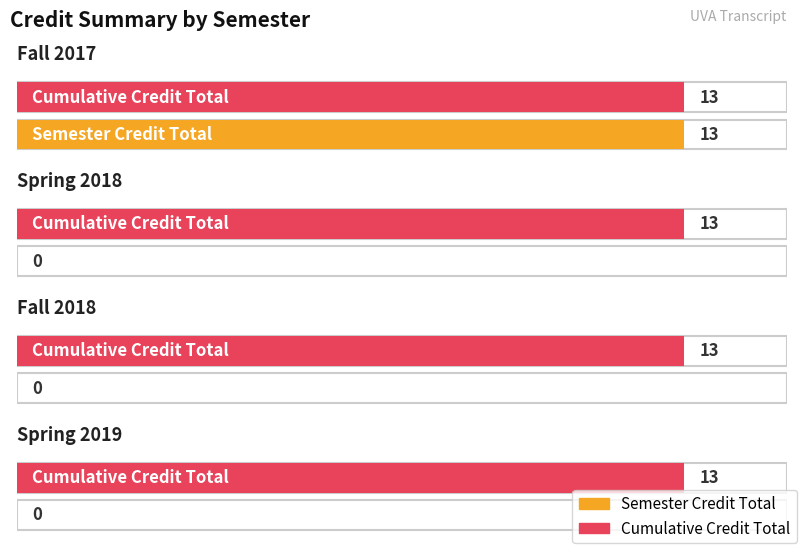

Where is Semester Credit Total nearest to the value 6?

Spring 2018